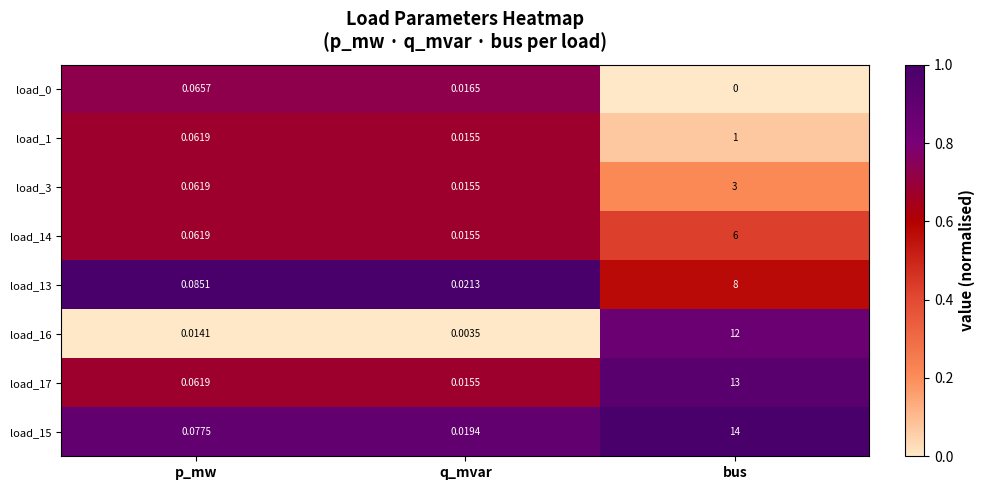

Which category has the highest value in the load_0 series?

p_mw